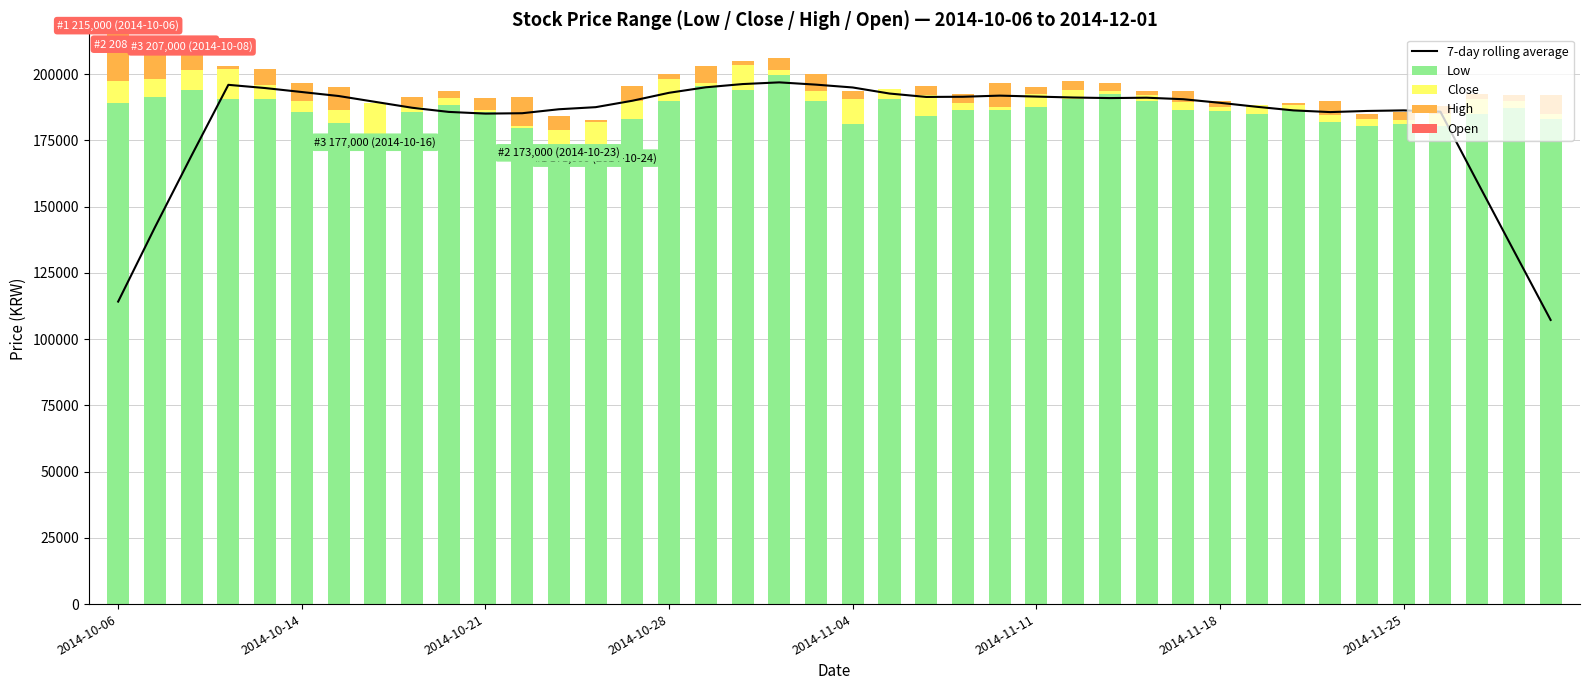

How many series are shown in this chart?

5